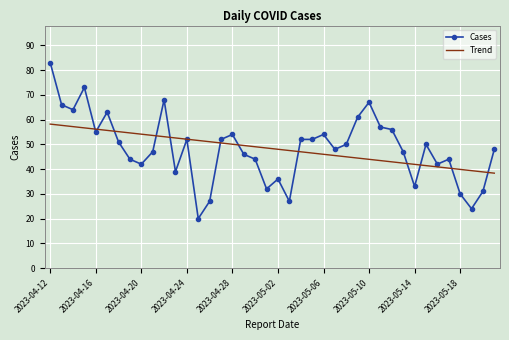

What is the maximum value shown in the chart?

83.0